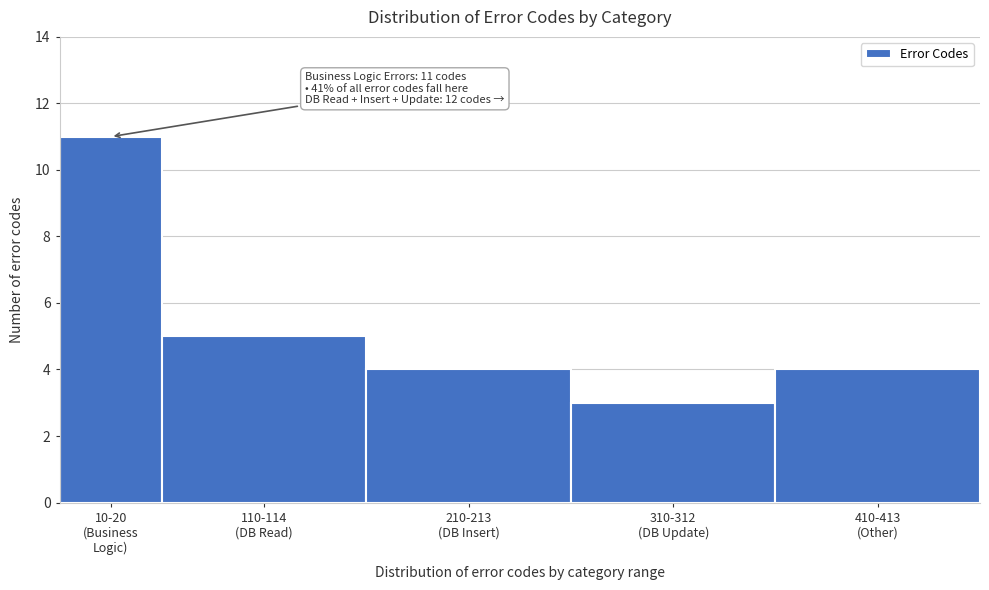

Reading left to right, transcribe all the data shown in this chart.

11	5	4	3	4